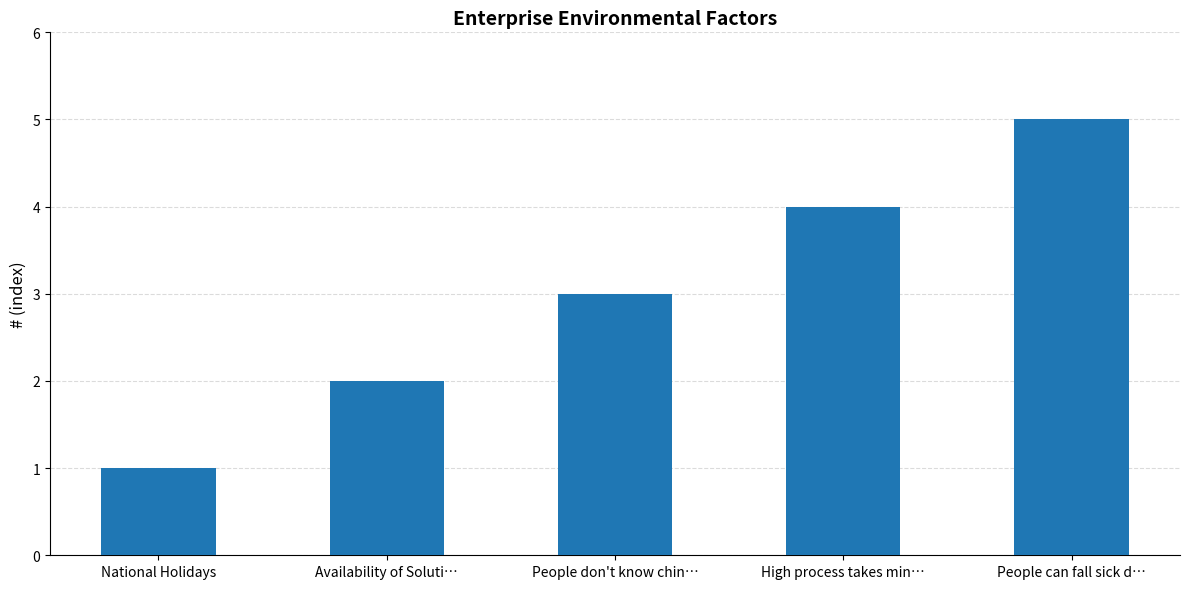

The chart shows a value of 7 at High process takes min…. True or false?

False